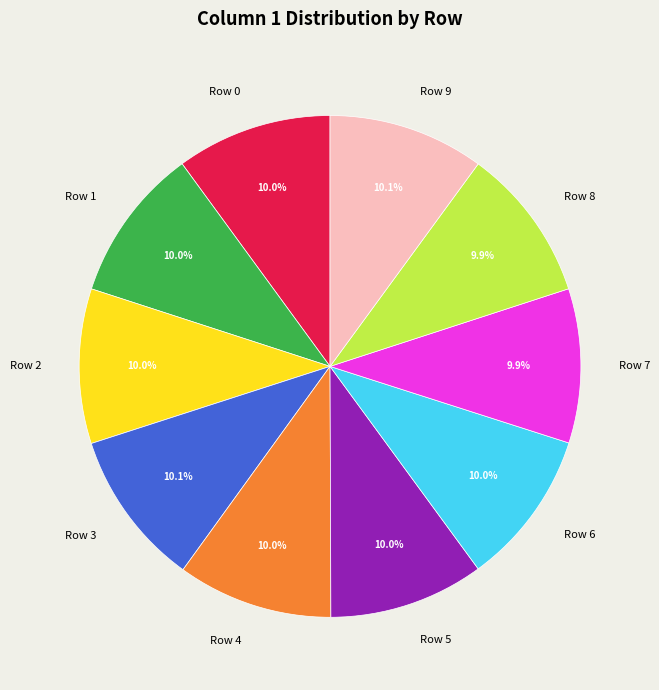

What percentage is the Row 8 slice, to the nearest percent?

10%